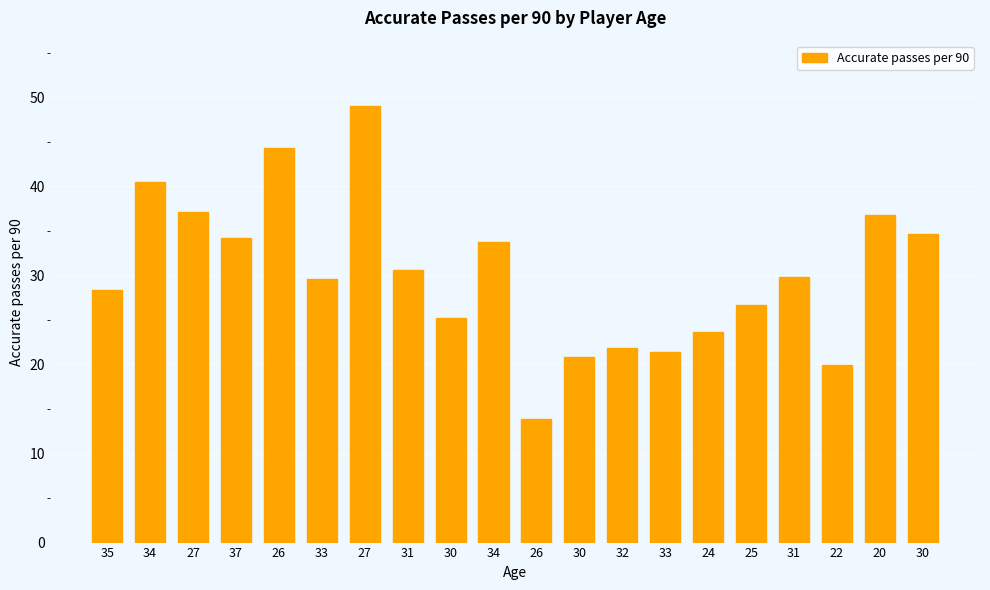

How many values are below 29?

9